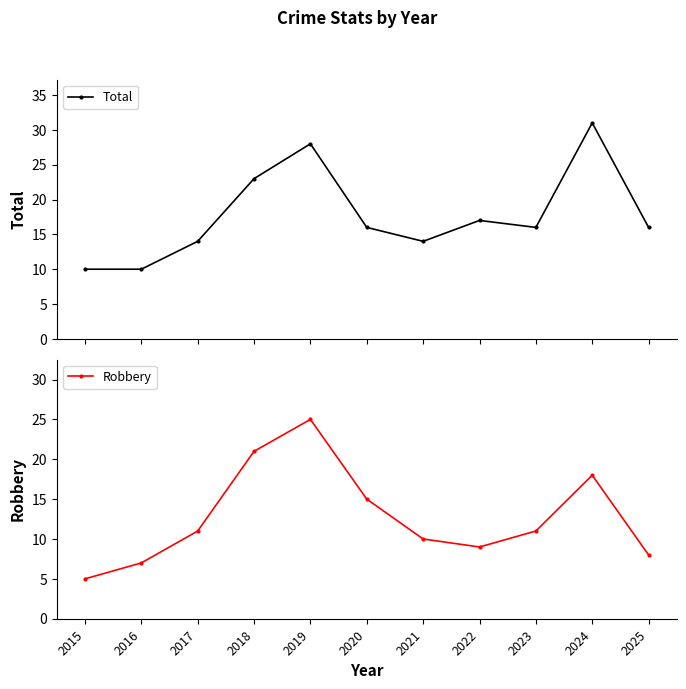

Reading left to right, what are all the values shown in this chart?

Total: 10	10	14	23	28	16	14	17	16	31	16
Robbery: 5	7	11	21	25	15	10	9	11	18	8